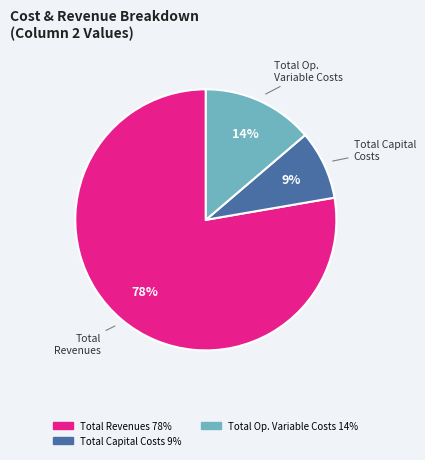

Is there any slice that represents more than half of the pie?

Yes